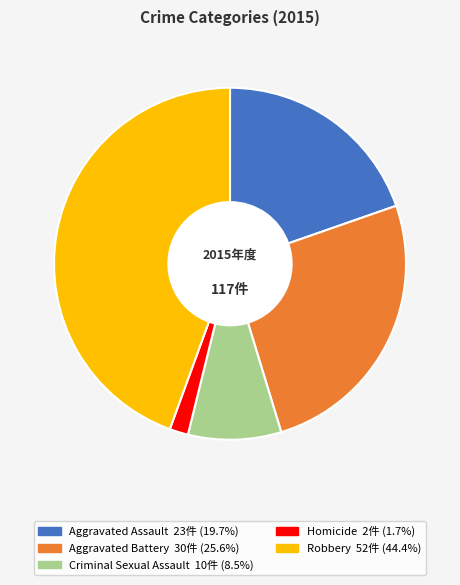

Does any single category account for the majority?

No